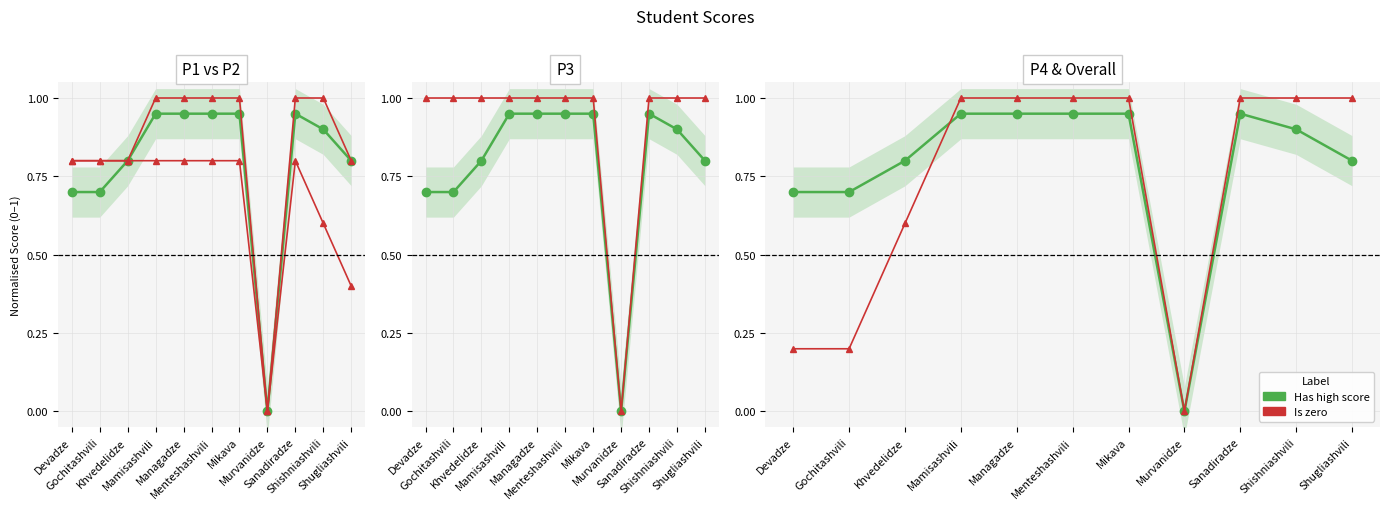

In P1 (normalised), how many points are lower than both neighbors (excluding endpoints)?

1